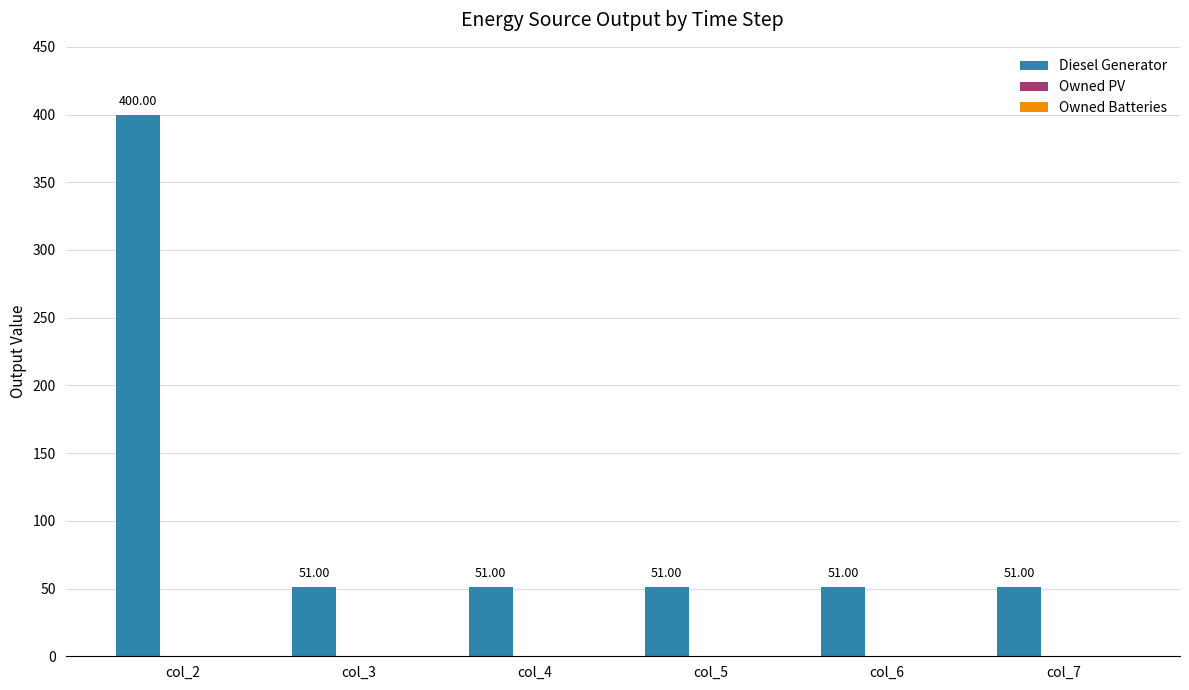

What is the sum of the values at col_6 and col_7?

102